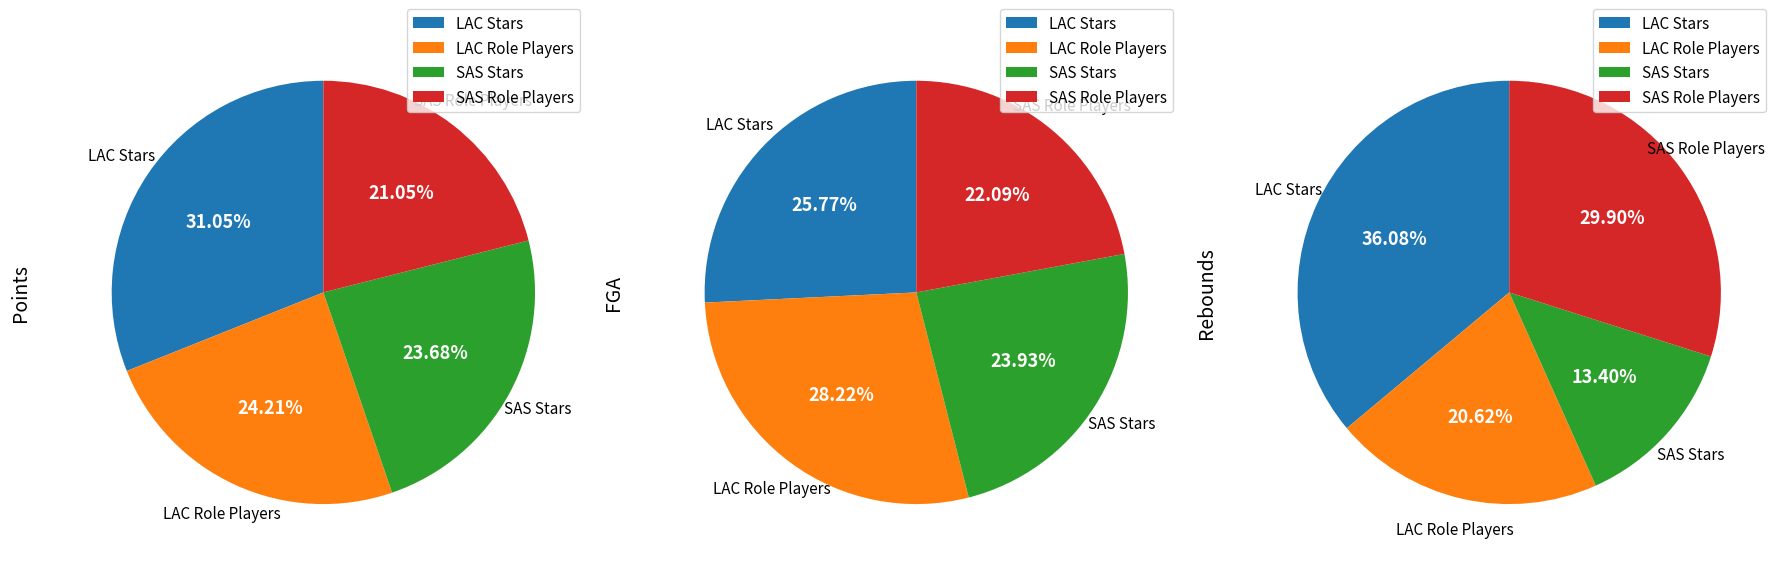

True or false: Jeff Ayres accounts for 11% of the total.

False